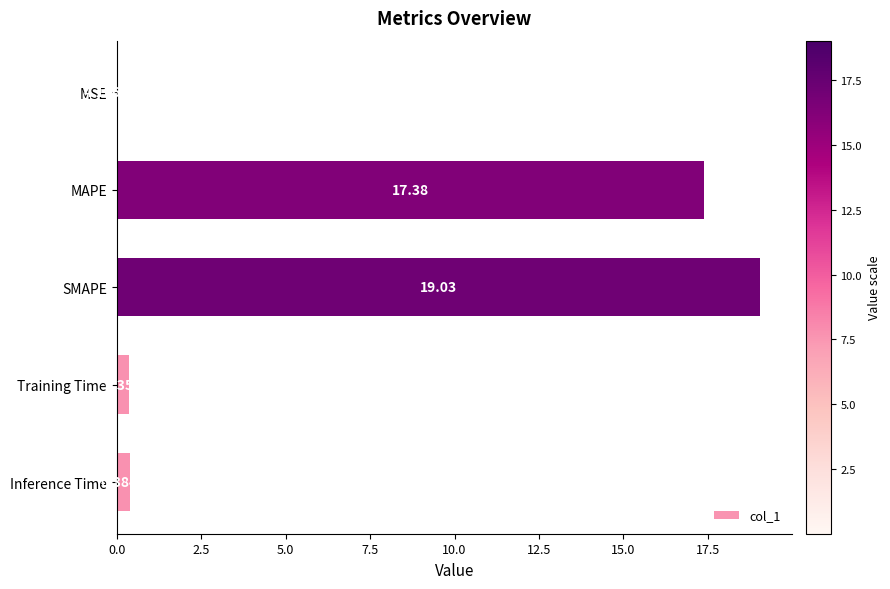

Which has a higher value, SMAPE or MSE?

SMAPE